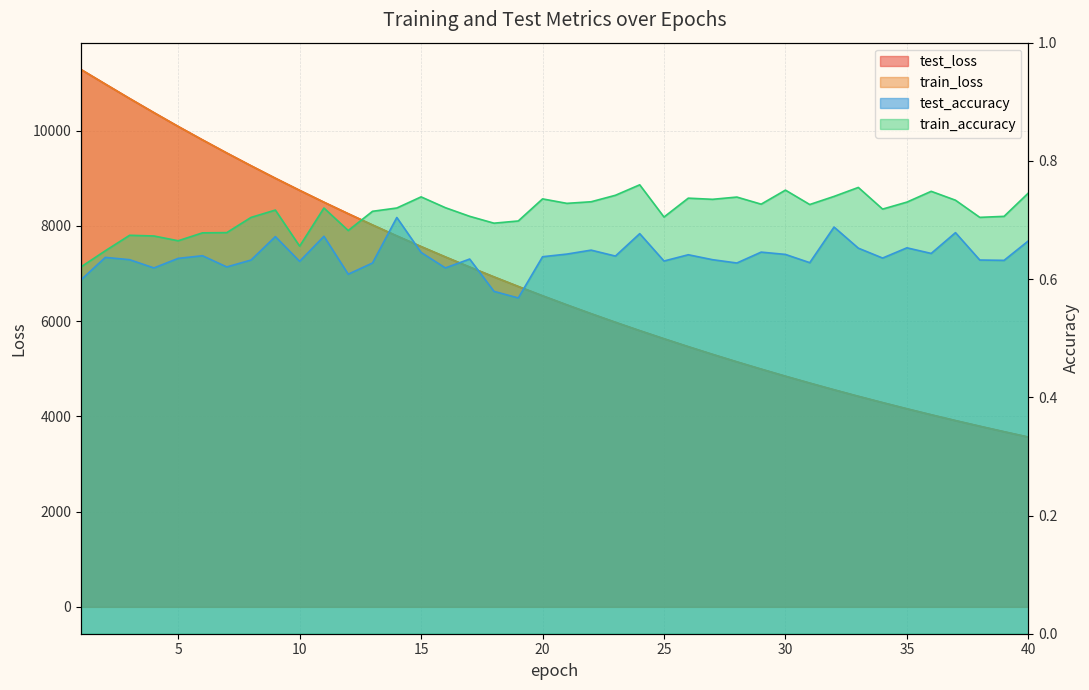

Which series has the largest total across all categories?

test_loss